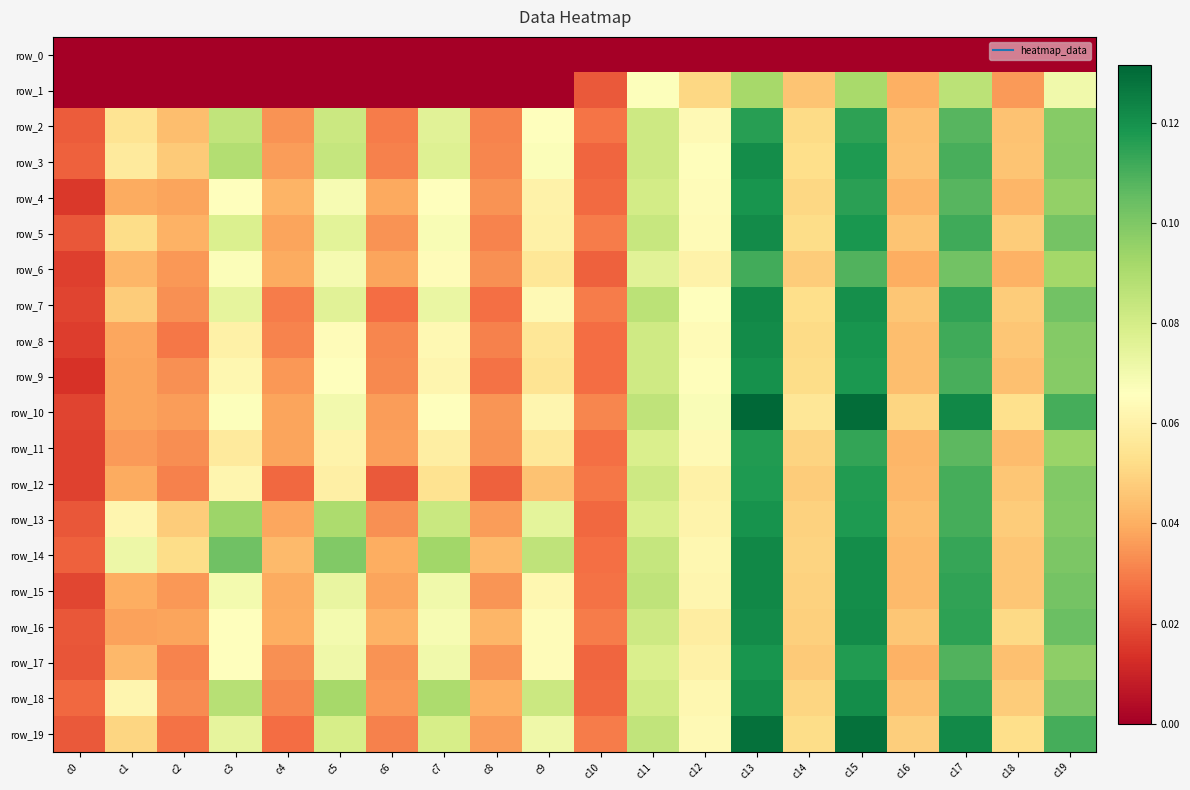

Where is row_10 nearest to the value 0?

c0